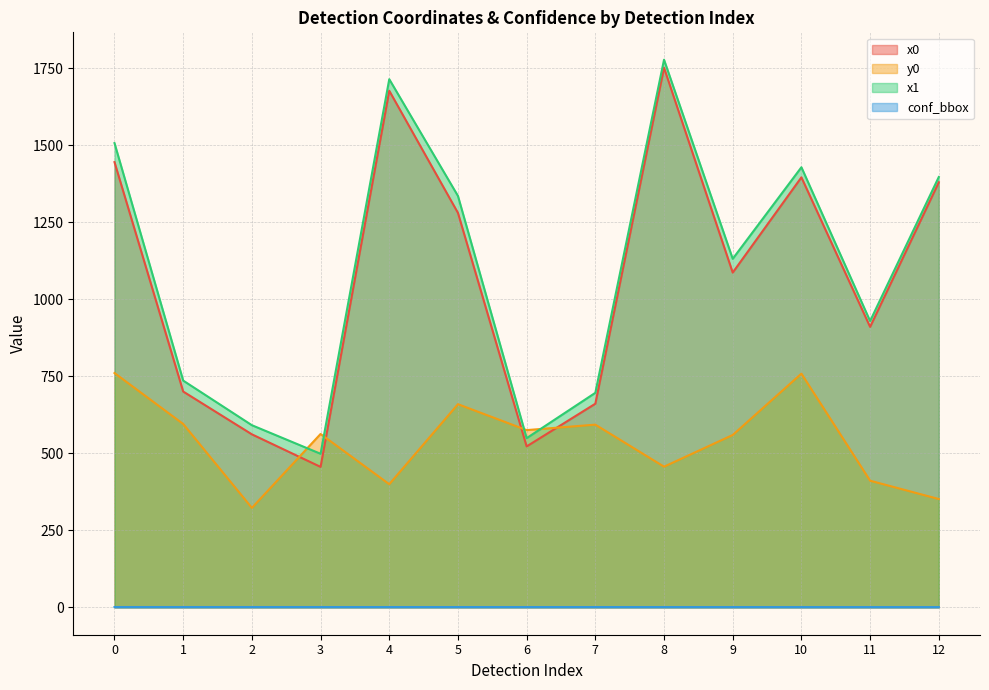

How many data points in x0 are above 1086?

7